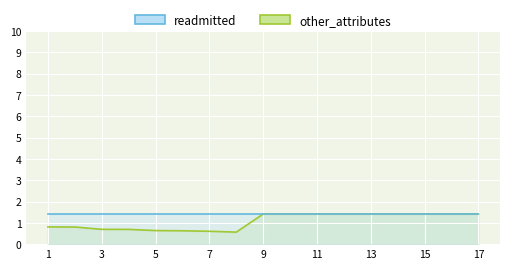

True or false: other_attributes and readmitted intersect in this chart.

False